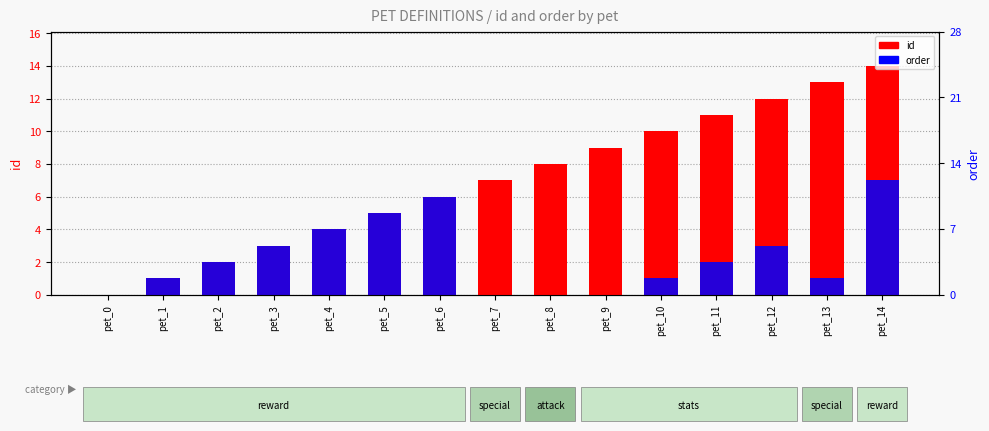

Reading right to left, list all the values displayed in this chart.

id: 14	13	12	11	10	9	8	7	6	5	4	3	2	1	0
order: 7	1	3	2	1	0	0	0	6	5	4	3	2	1	0